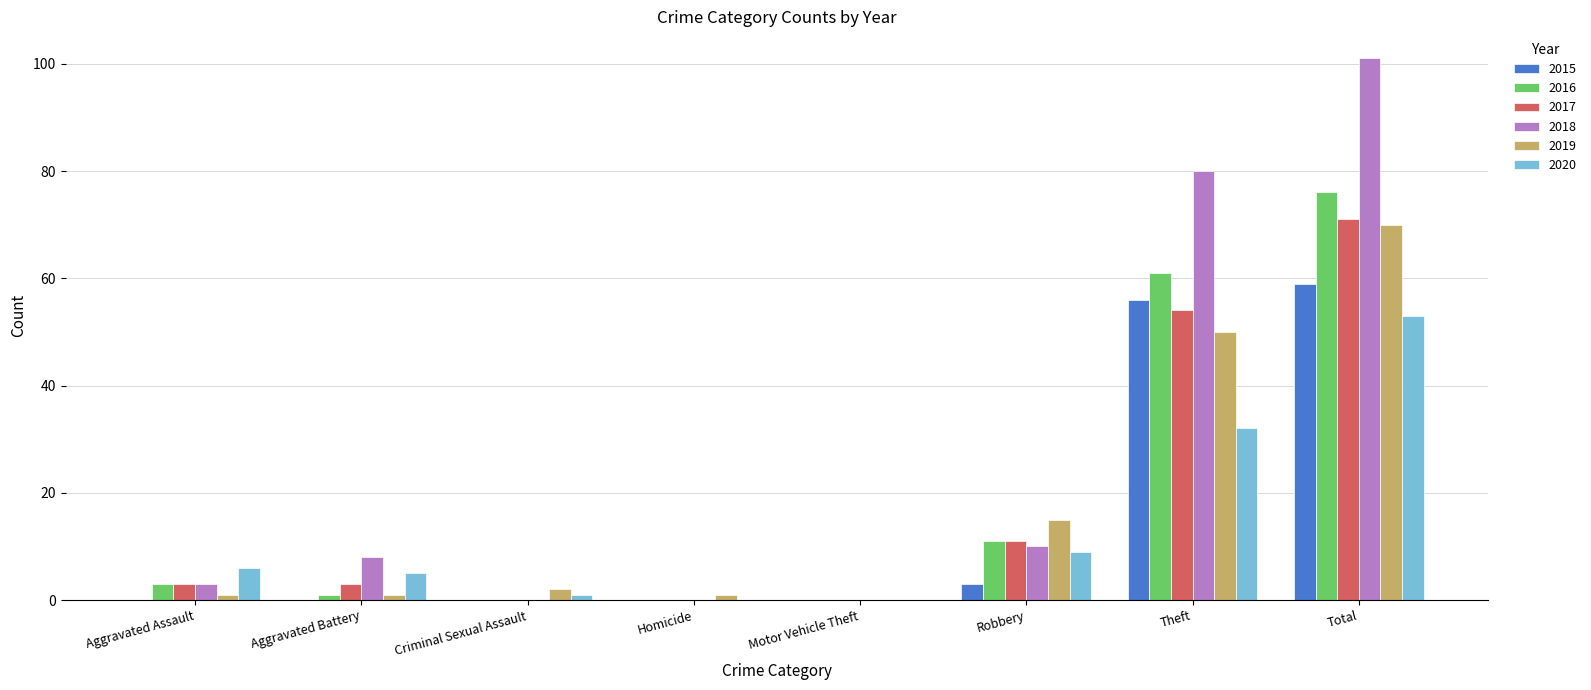

Reading left to right, what are all the values shown in this chart?

2015: Aggravated Assault=0	Aggravated Battery=0	Criminal Sexual Assault=0	Homicide=0	Motor Vehicle Theft=0	Robbery=3	Theft=56	Total=59
2016: Aggravated Assault=3	Aggravated Battery=1	Criminal Sexual Assault=0	Homicide=0	Motor Vehicle Theft=0	Robbery=11	Theft=61	Total=76
2017: Aggravated Assault=3	Aggravated Battery=3	Criminal Sexual Assault=0	Homicide=0	Motor Vehicle Theft=0	Robbery=11	Theft=54	Total=71
2018: Aggravated Assault=3	Aggravated Battery=8	Criminal Sexual Assault=0	Homicide=0	Motor Vehicle Theft=0	Robbery=10	Theft=80	Total=101
2019: Aggravated Assault=1	Aggravated Battery=1	Criminal Sexual Assault=2	Homicide=1	Motor Vehicle Theft=0	Robbery=15	Theft=50	Total=70
2020: Aggravated Assault=6	Aggravated Battery=5	Criminal Sexual Assault=1	Homicide=0	Motor Vehicle Theft=0	Robbery=9	Theft=32	Total=53